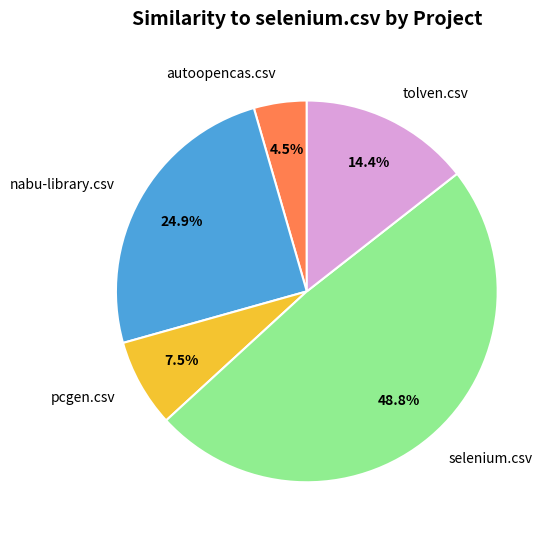

The pcgen.csv slice represents 2% of the pie. True or false?

False